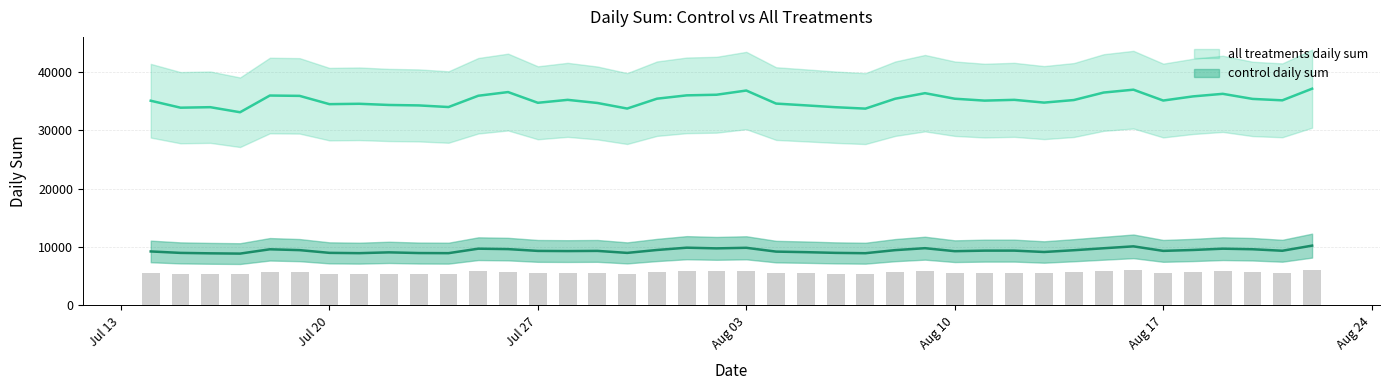

What is the total value across all series at 2009-08-02?

45882.8